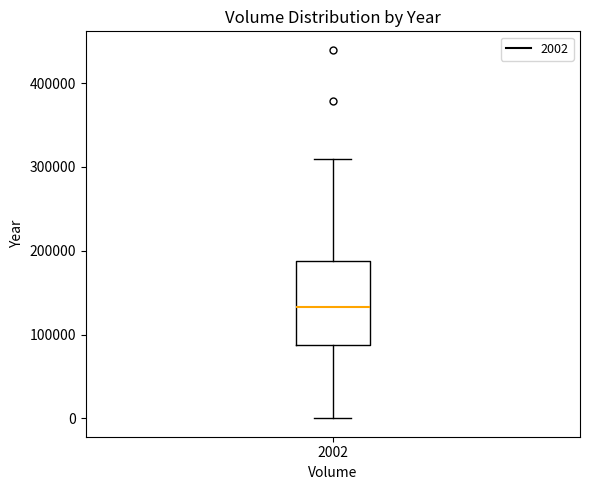

Read this box plot against the y-axis: the position of the median line, the range covered by the box, and the ends of both whiskers. The values are not printed on the chart, so give them approximately, as read against the axis.

median 130000, box 90000 to 190000, whiskers 0 to 310000